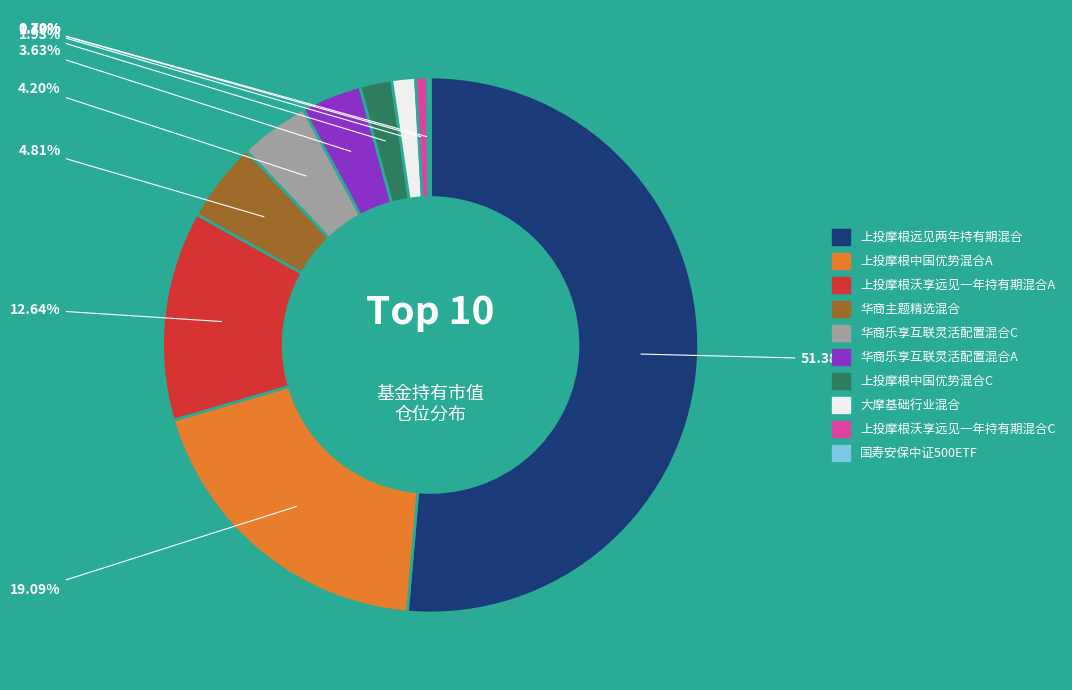

What is the largest slice in the pie chart?

上投摩根远见两年持有期混合